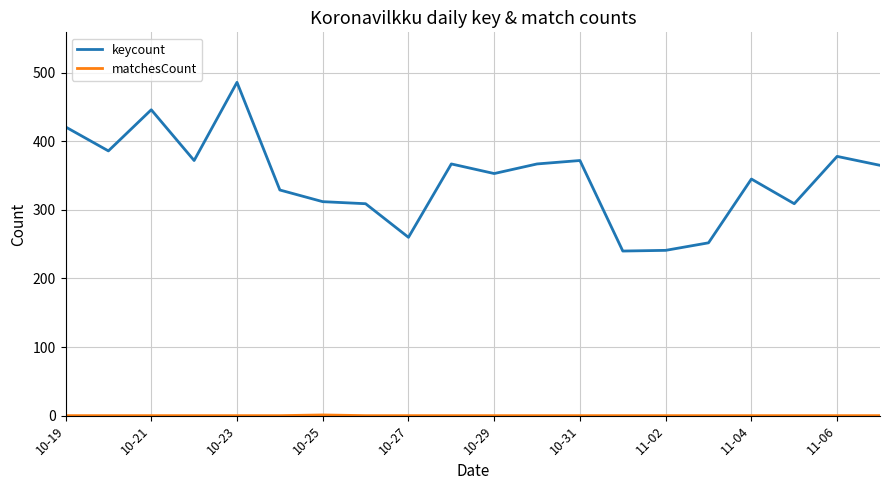

How many lines are shown in the chart?

2